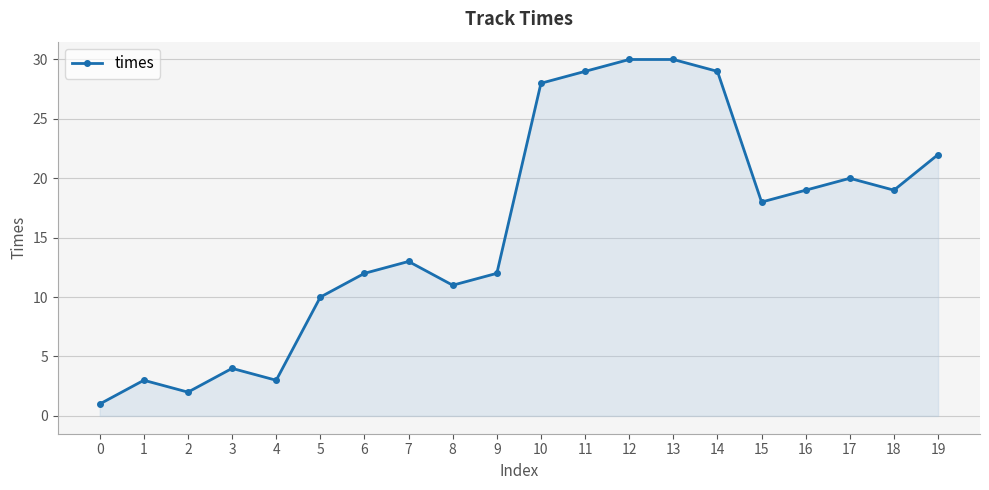

Reading left to right, what are all the values shown in this chart?

1	3	2	4	3	10	12	13	11	12	28	29	30	30	29	18	19	20	19	22